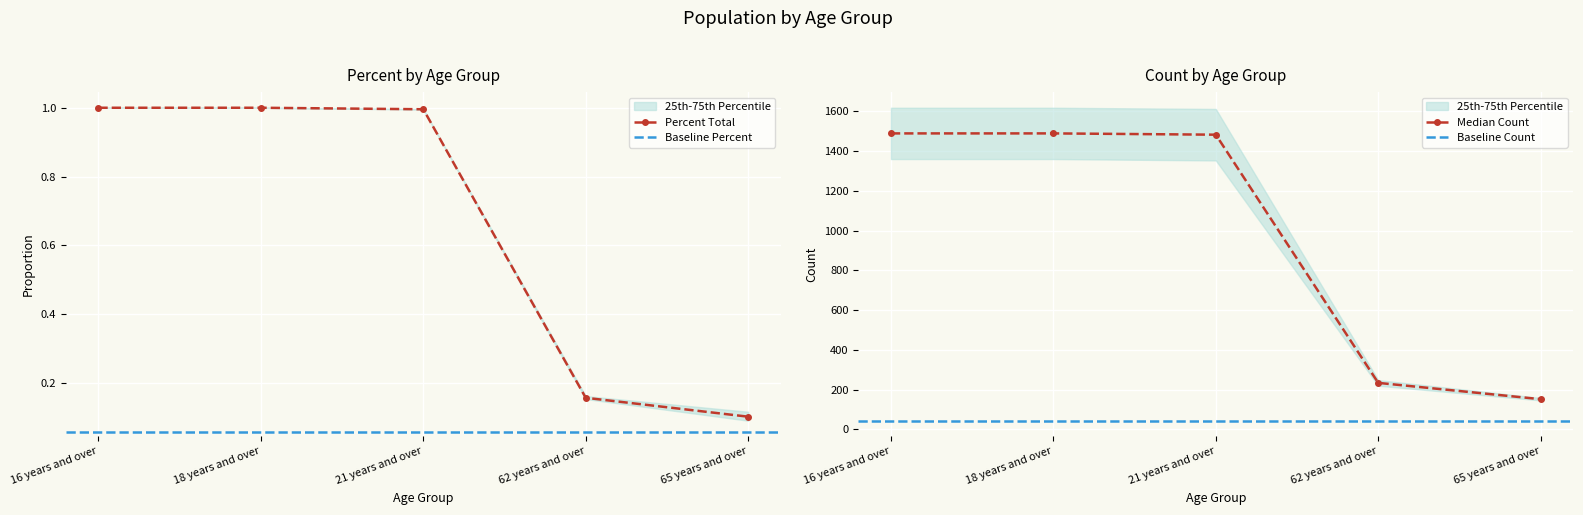

Is this an area chart (filled region under the line)?

No